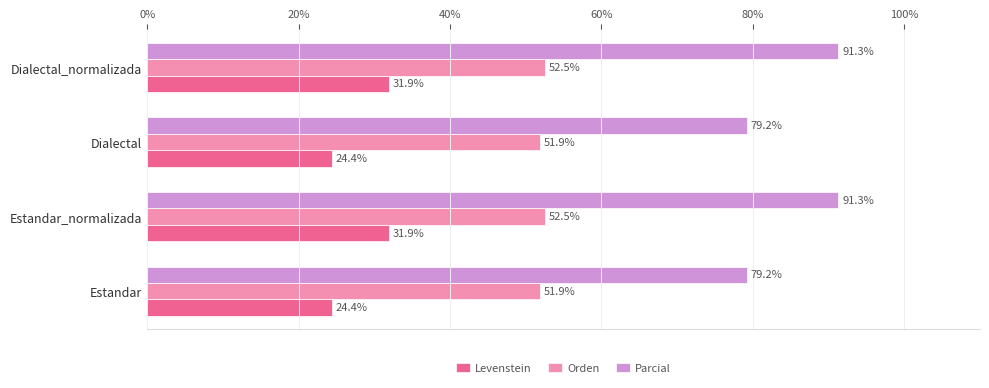

Which series has the largest range (max minus min)?

Parcial